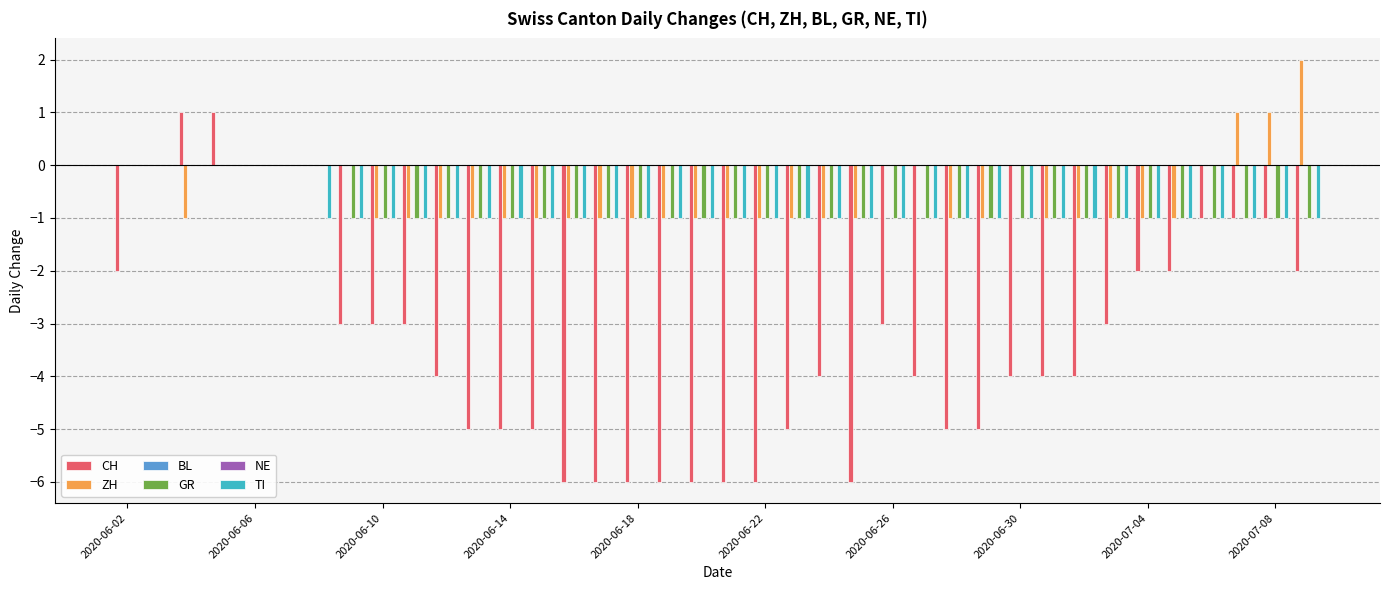

Which series has the largest total across all categories?

BL